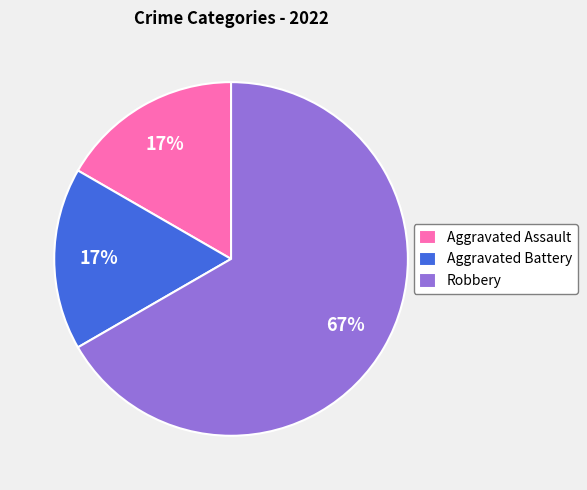

Combined, do Aggravated Battery and Aggravated Assault account for over 50%?

No